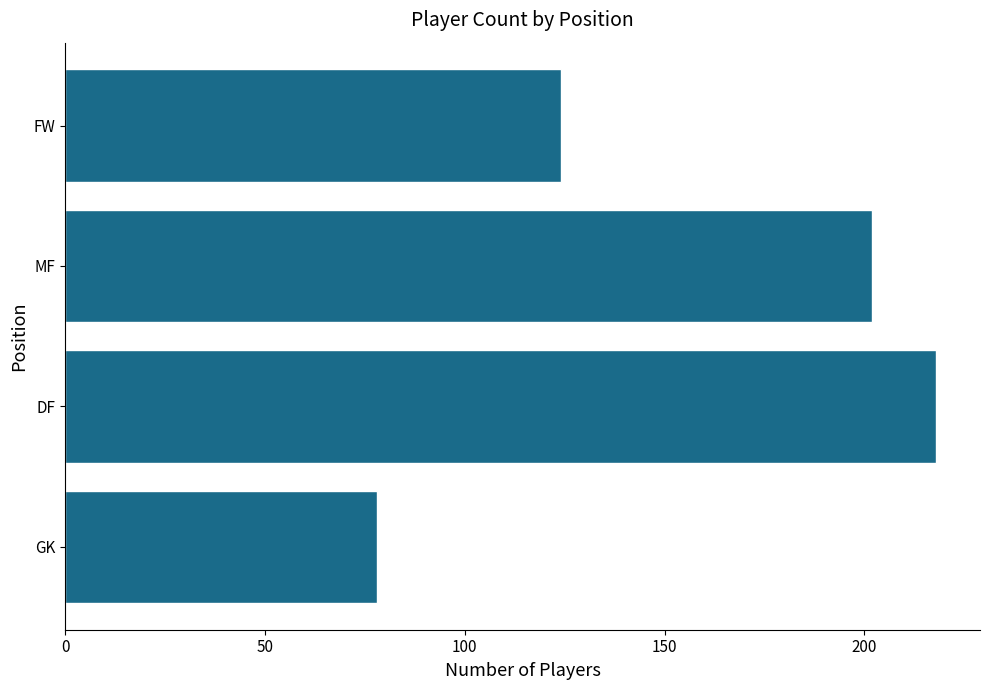

Reading bottom to top, transcribe all the data shown in this chart.

GK=78	DF=218	MF=202	FW=124